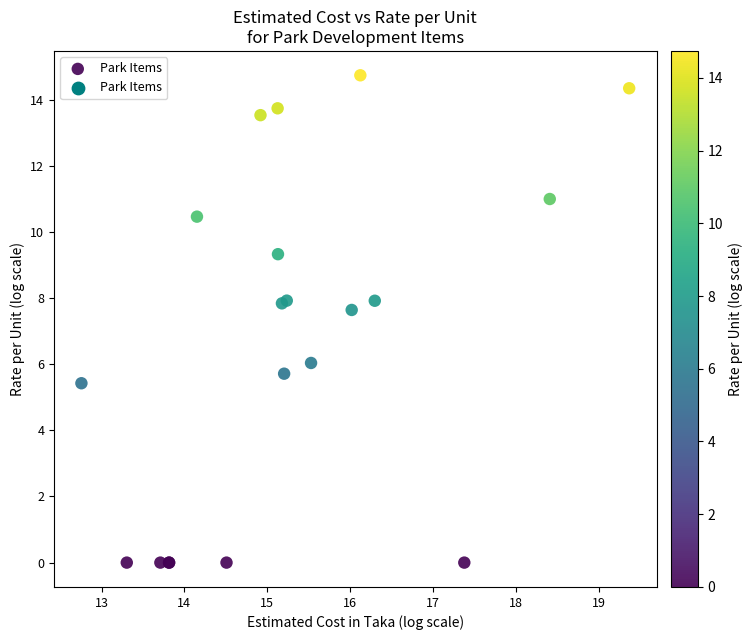

What Y value in the scatter plot is closest to 7?

7.6